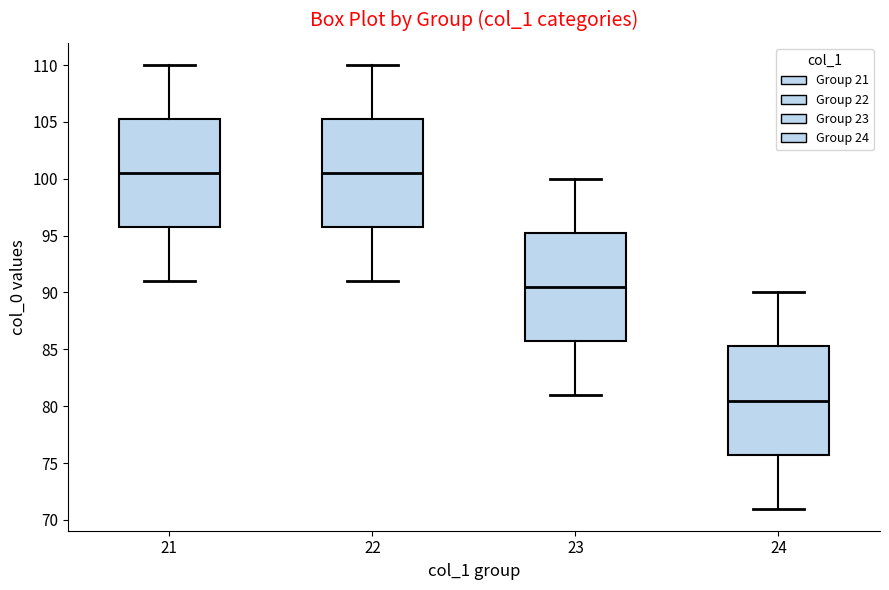

Reading left to right, read every box against the y-axis: the position of its median line, the range the box covers, and the ends of its whiskers. The values are not printed on the chart, so give them approximately, as read against the axis.

21: median 100.5, box 96.0 to 105.5, whiskers 91.0 to 110.0
22: median 100.5, box 96.0 to 105.5, whiskers 91.0 to 110.0
23: median 90.5, box 86.0 to 95.5, whiskers 81.0 to 100.0
24: median 80.5, box 76.0 to 85.5, whiskers 71.0 to 90.0